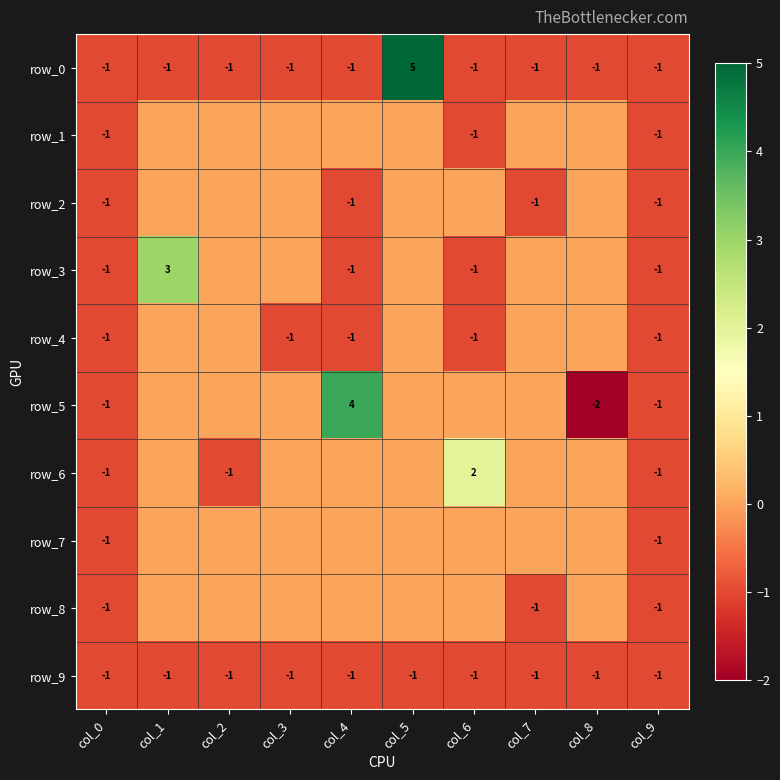

Which category has the highest value in the row_5 series?

col_4